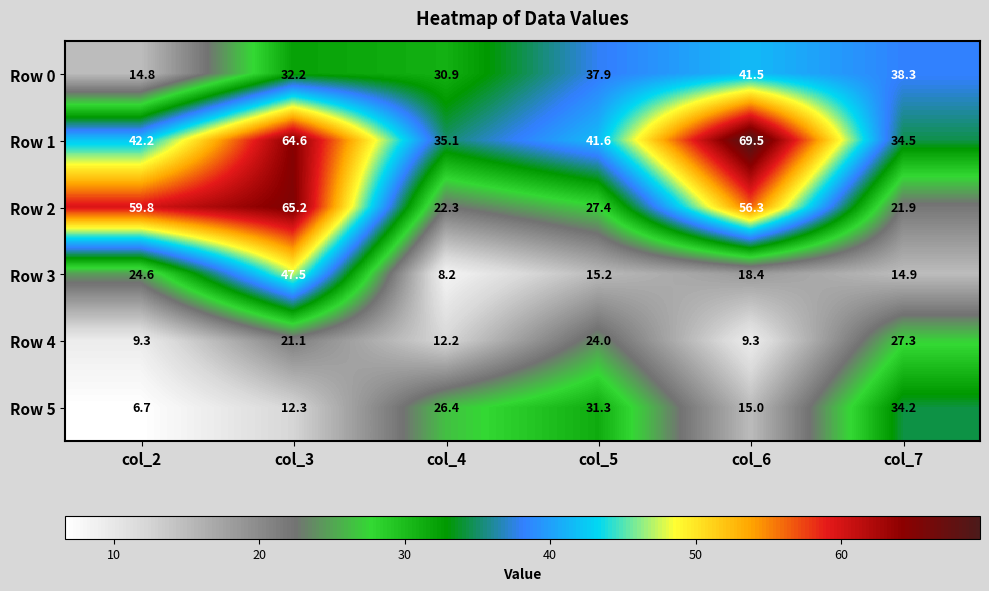

What is the spread (max minus min) of values at col_3?

52.9